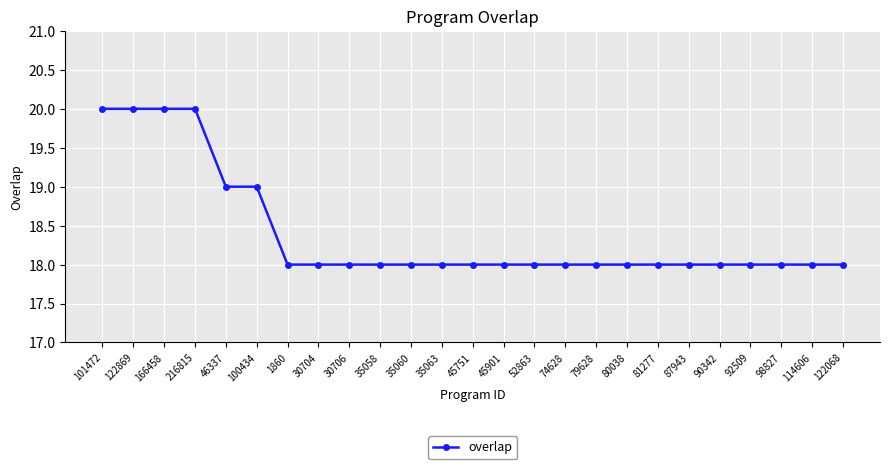

What is the change in value from 46337 to 35063?

-1